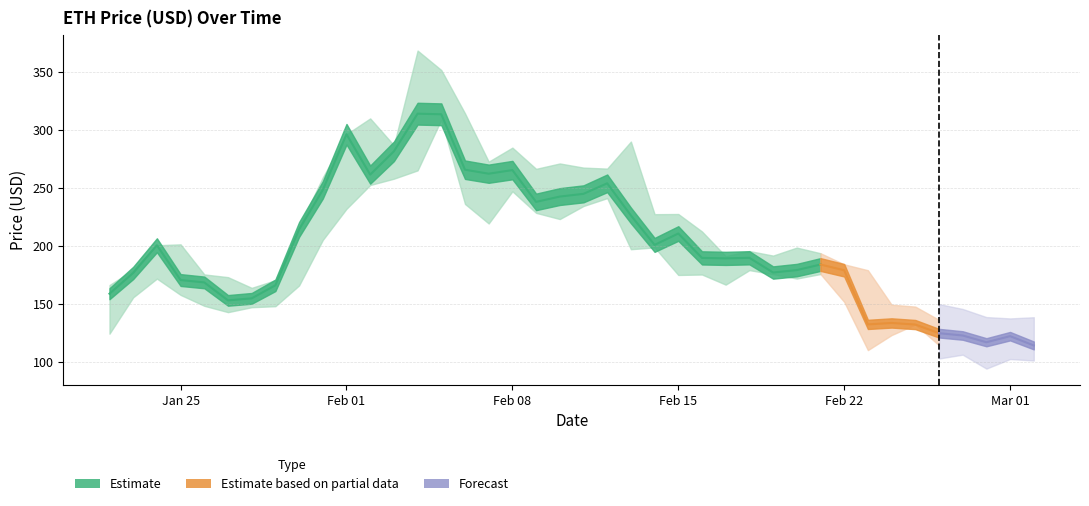

Reading left to right, extract all data points from this chart.

price_usd: 158.5	176.4	200.3	170.3	168.2	152.8	154.5	165.8	213.9	248.0	296.1	261.2	281.3	313.8	313.3	265.5	262.0	265.1	237.7	242.3	244.7	253.7	226.1	200.6	210.4	189.4	189.0	189.5	176.8	178.9	183.7	178.7	132.0	133.3	131.9	124.5	122.5	116.6	121.9	113.9
high_usd: 166.0	179.1	200.3	201.1	175.1	172.8	163.6	170.2	216.3	258.8	296.1	309.7	286.6	368.3	351.5	314.1	272.4	284.5	266.2	270.9	267.3	266.4	289.8	227.1	227.3	212.2	190.9	195.3	191.4	198.3	193.4	183.9	178.8	149.0	147.4	136.0	132.1	125.8	124.7	125.7
low_usd: 124.0	155.4	171.6	157.5	148.1	142.6	146.9	147.7	165.6	204.9	231.8	252.3	257.7	264.9	308.7	235.9	219.1	246.9	228.3	222.9	234.2	241.0	196.9	198.4	174.7	175.1	166.3	178.8	175.4	171.6	175.5	151.5	109.9	122.8	131.9	114.0	117.7	104.3	113.5	112.1
open_usd: 132.9	158.5	176.3	200.2	169.8	168.2	152.7	154.9	165.7	213.7	248.8	295.7	260.7	281.1	311.9	314.1	267.0	262.3	265.6	236.4	242.3	244.6	253.8	226.6	200.1	211.1	189.4	188.9	189.4	176.8	178.7	183.6	178.7	132.0	133.2	131.8	124.2	122.7	116.6	121.8